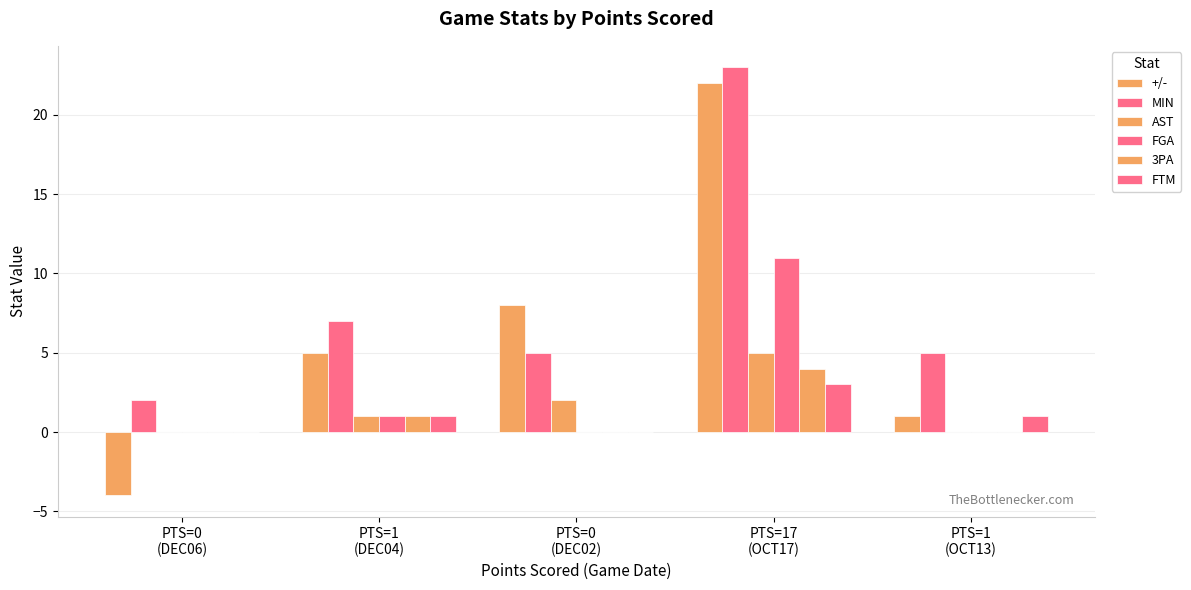

Is it true that +/- equals 2 at PTS=1
(OCT13)?

False